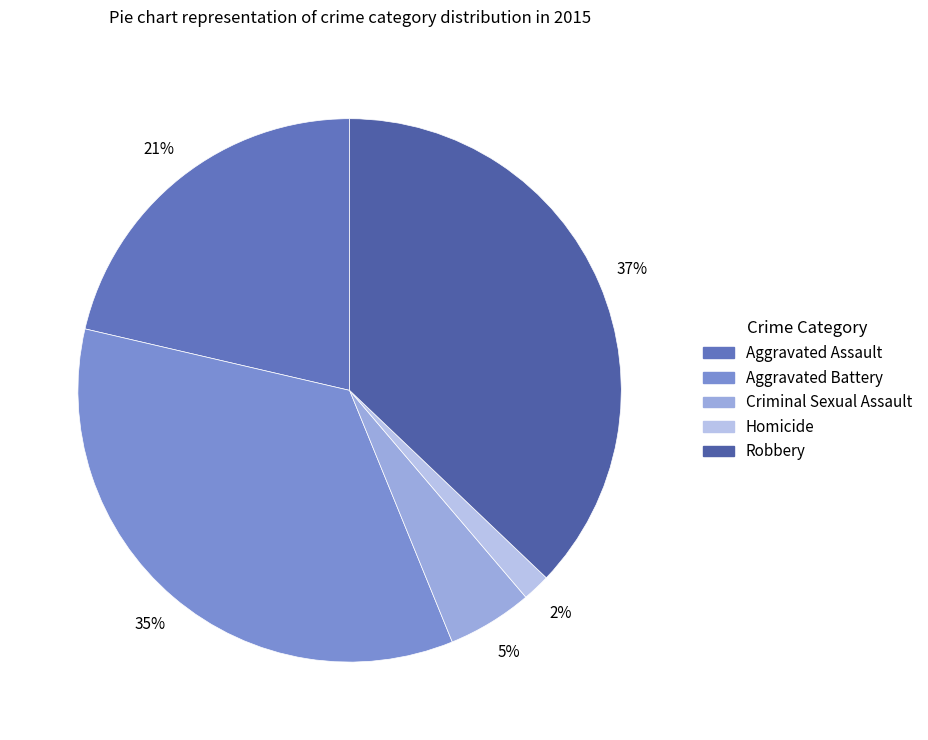

True or false: Homicide accounts for 2% of the total.

True